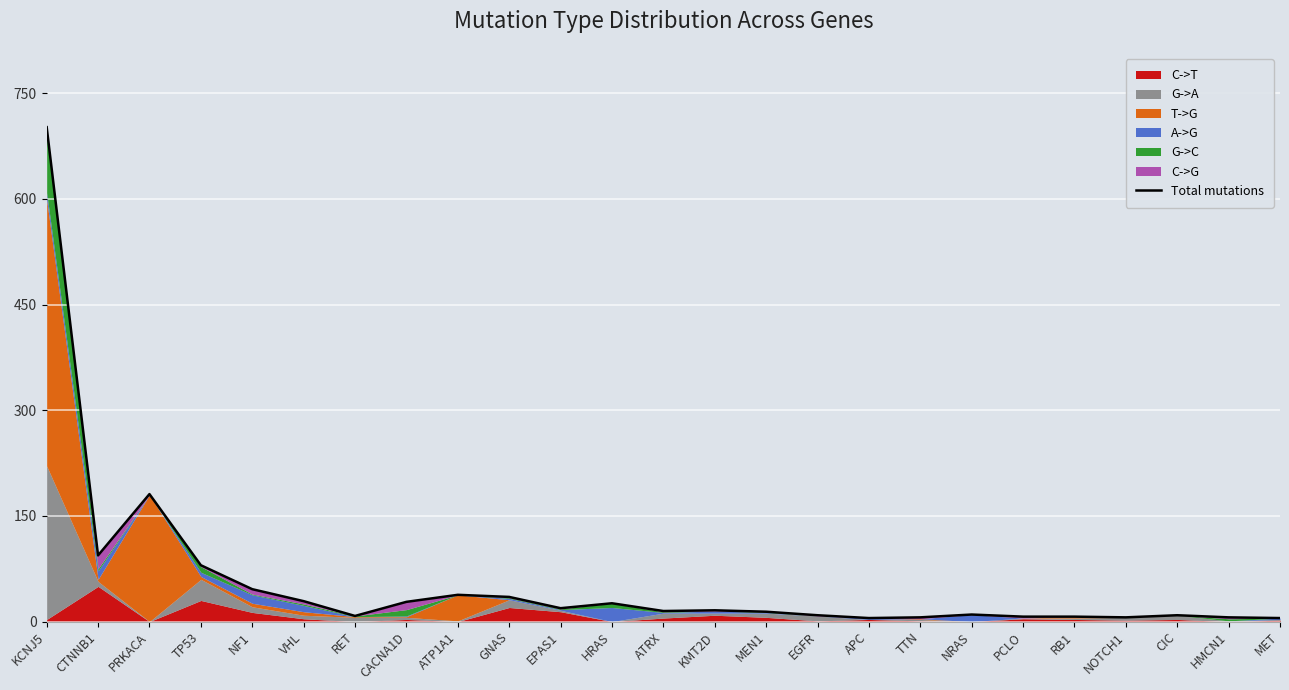

Where is the first local maximum?

PRKACA